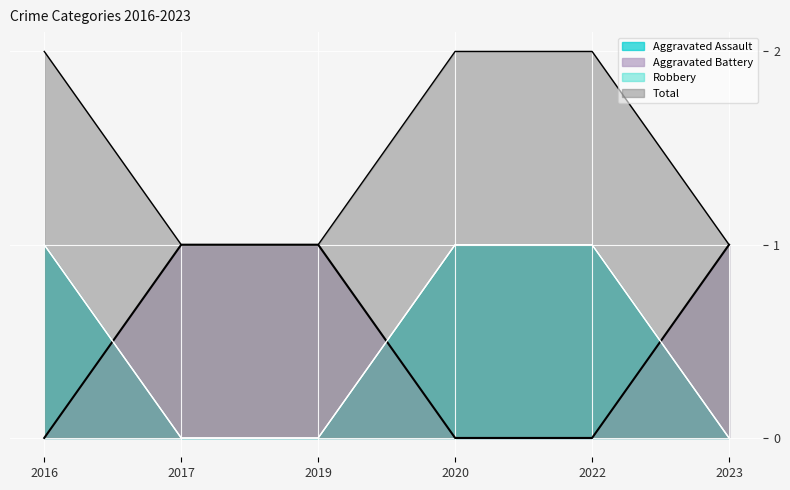

At how many categories does at least one series exceed 1?

3